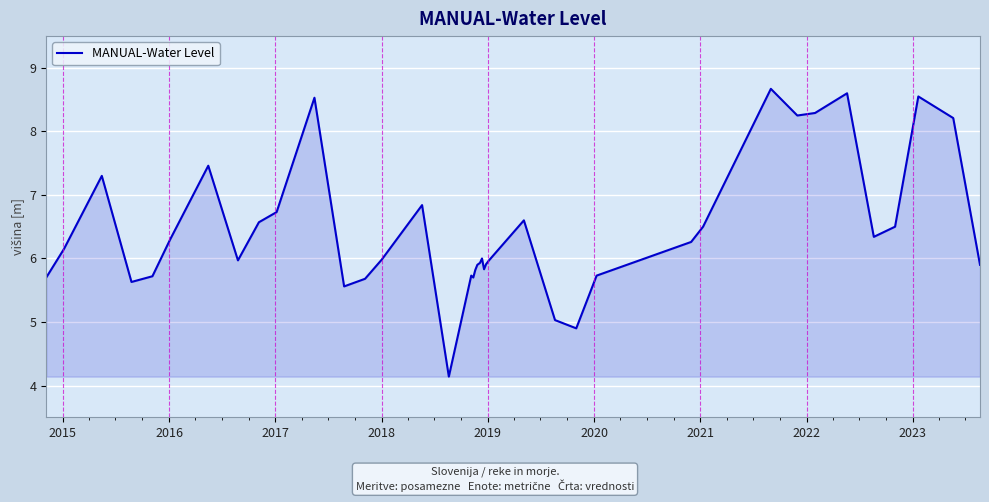

What is the minimum value shown in the chart?

4.1